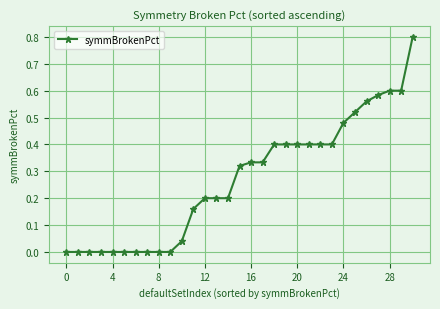

Is this an area chart (filled region under the line)?

No